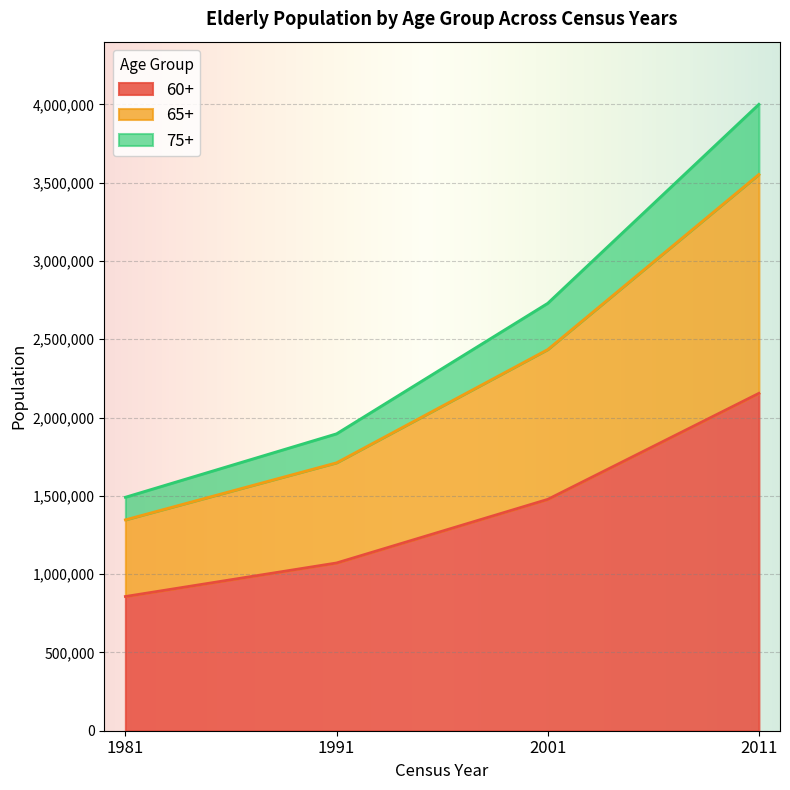

At which category is the sum across all series the highest?

2011